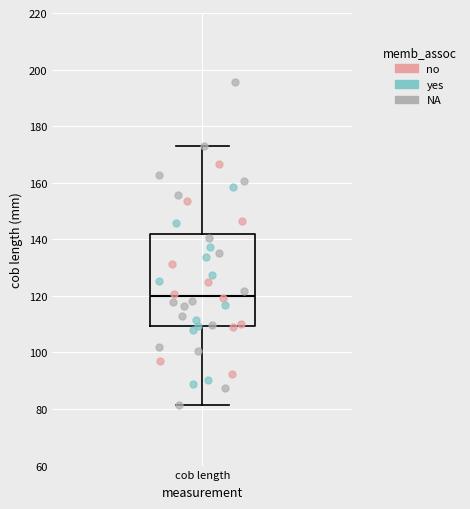

Where does the upper whisker of the box for cob length end on the y-axis? The values are not printed on the chart, so give them approximately, as read against the axis.

174